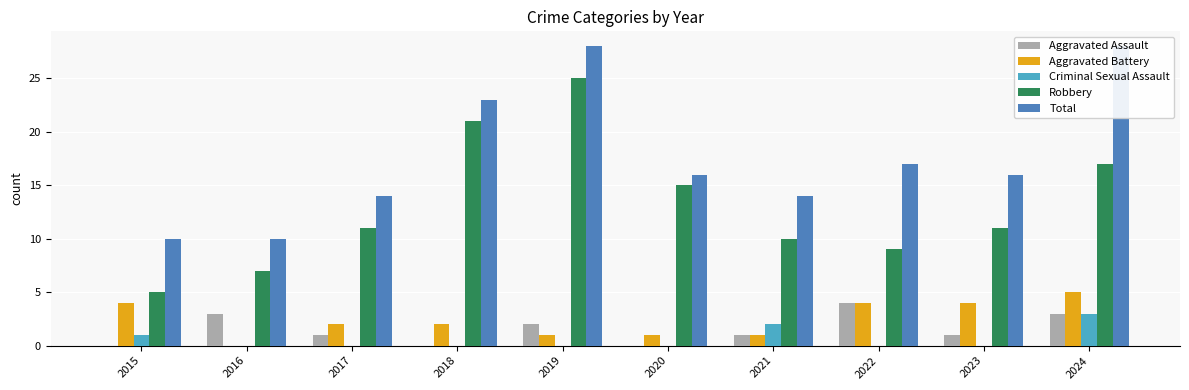

What is the approximate value of Criminal Sexual Assault at 2021?

2